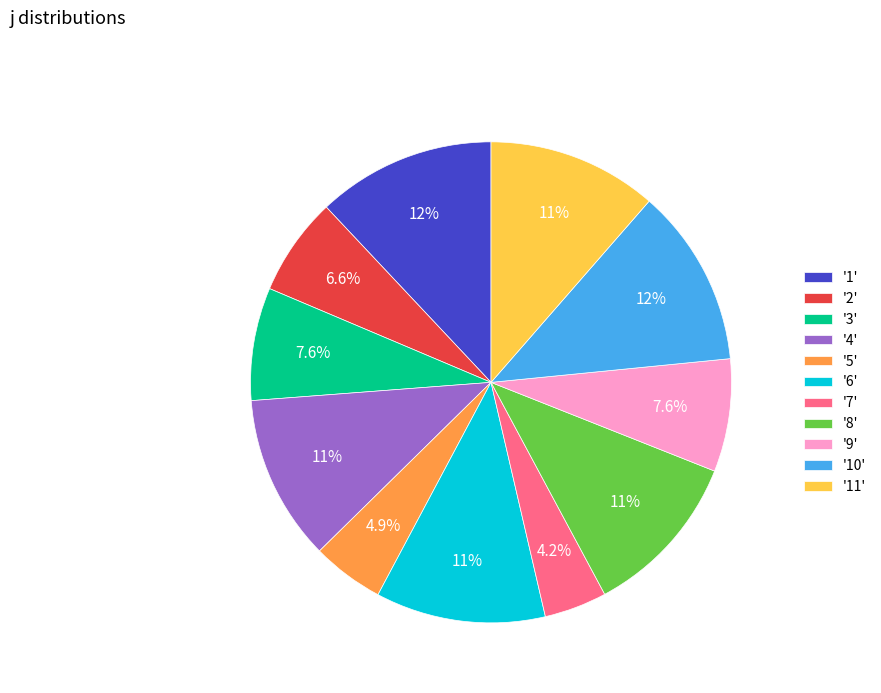

Does '7' account for over 50% of the chart?

No